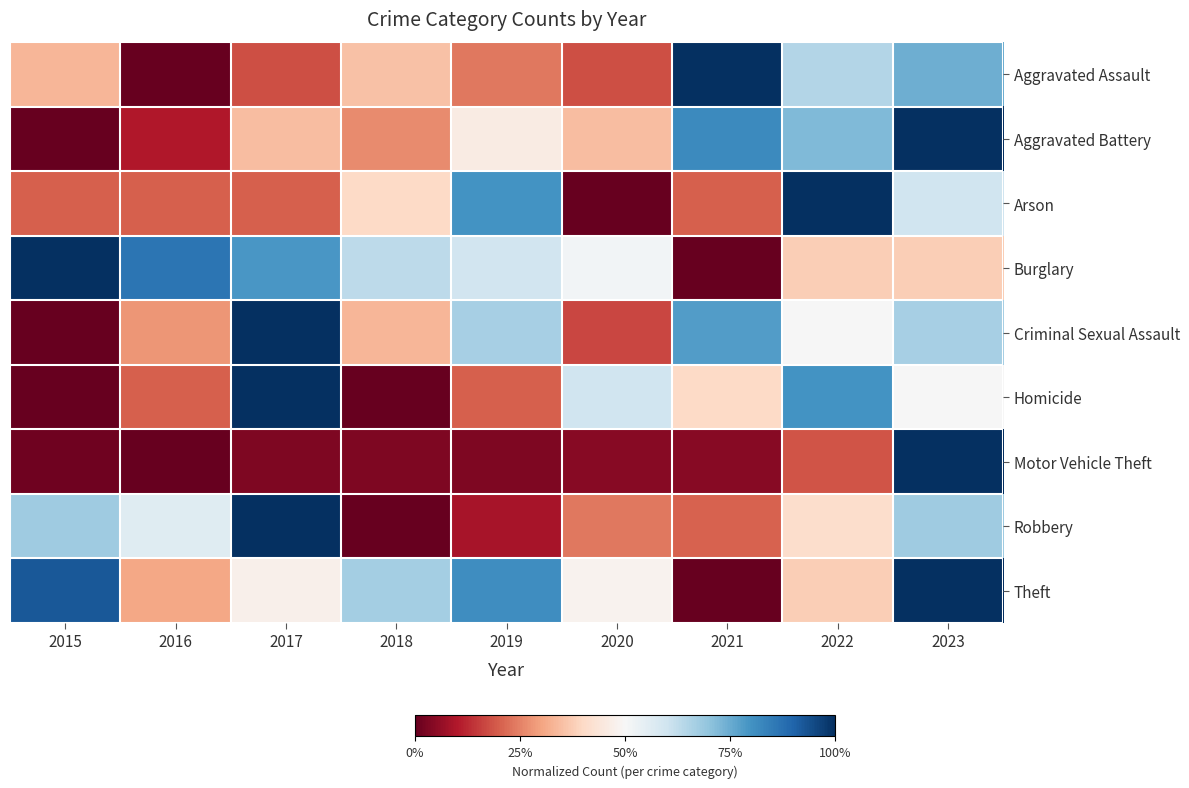

Reading left to right, list all the values displayed in this chart.

Aggravated Assault: 2015=0.3	2016=0.0	2017=0.2	2018=0.4	2019=0.2	2020=0.2	2021=1.0	2022=0.6	2023=0.7
Aggravated Battery: 2015=0.0	2016=0.1	2017=0.3	2018=0.3	2019=0.5	2020=0.3	2021=0.8	2022=0.7	2023=1.0
Arson: 2015=0.2	2016=0.2	2017=0.2	2018=0.4	2019=0.8	2020=0.0	2021=0.2	2022=1.0	2023=0.6
Burglary: 2015=1.0	2016=0.9	2017=0.8	2018=0.6	2019=0.6	2020=0.5	2021=0.0	2022=0.4	2023=0.4
Criminal Sexual Assault: 2015=0.0	2016=0.3	2017=1.0	2018=0.3	2019=0.7	2020=0.2	2021=0.8	2022=0.5	2023=0.7
Homicide: 2015=0.0	2016=0.2	2017=1.0	2018=0.0	2019=0.2	2020=0.6	2021=0.4	2022=0.8	2023=0.5
Motor Vehicle Theft: 2015=0.0	2016=0.0	2017=0.0	2018=0.0	2019=0.0	2020=0.0	2021=0.0	2022=0.2	2023=1.0
Robbery: 2015=0.7	2016=0.6	2017=1.0	2018=0.0	2019=0.1	2020=0.2	2021=0.2	2022=0.4	2023=0.7
Theft: 2015=0.9	2016=0.3	2017=0.5	2018=0.7	2019=0.8	2020=0.5	2021=0.0	2022=0.4	2023=1.0